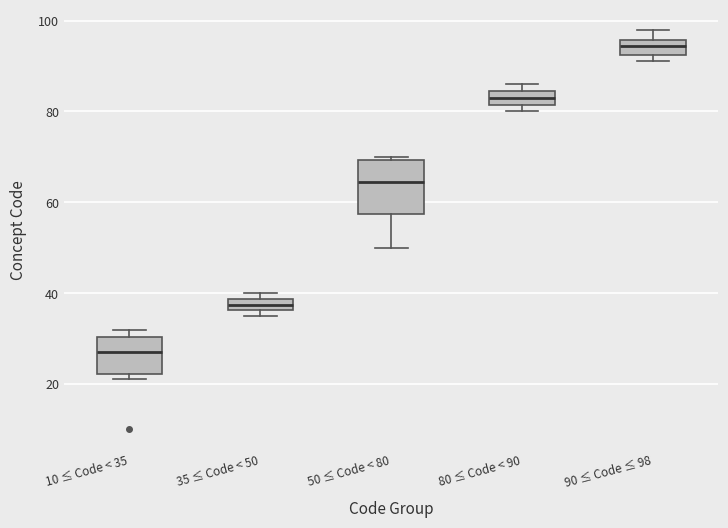

Which box's median line is the lowest?

10 ≤ Code < 35